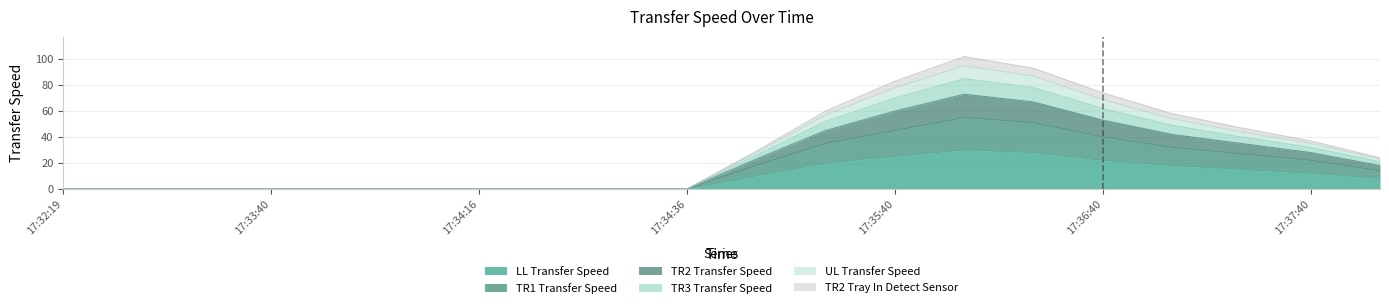

How many lines are shown in the chart?

6